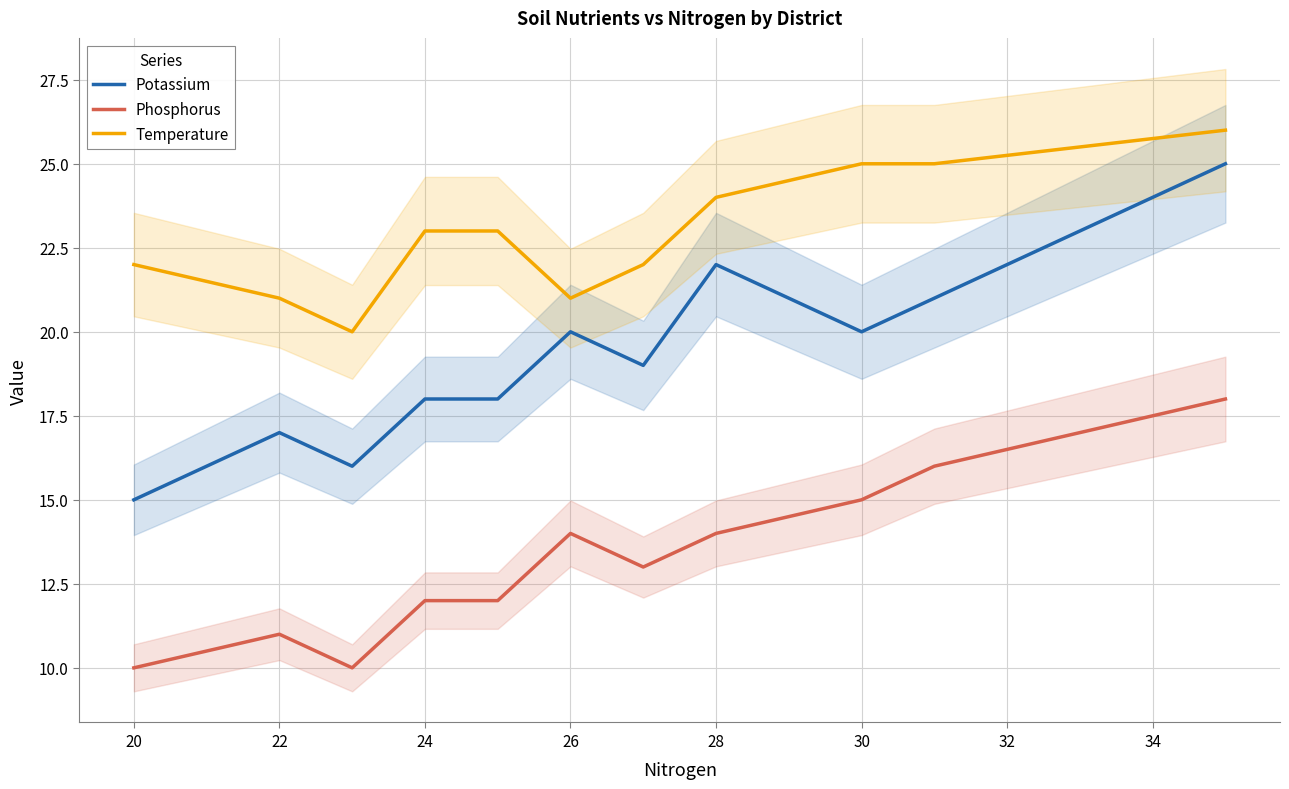

What is the lowest value of the Temperature series?

20